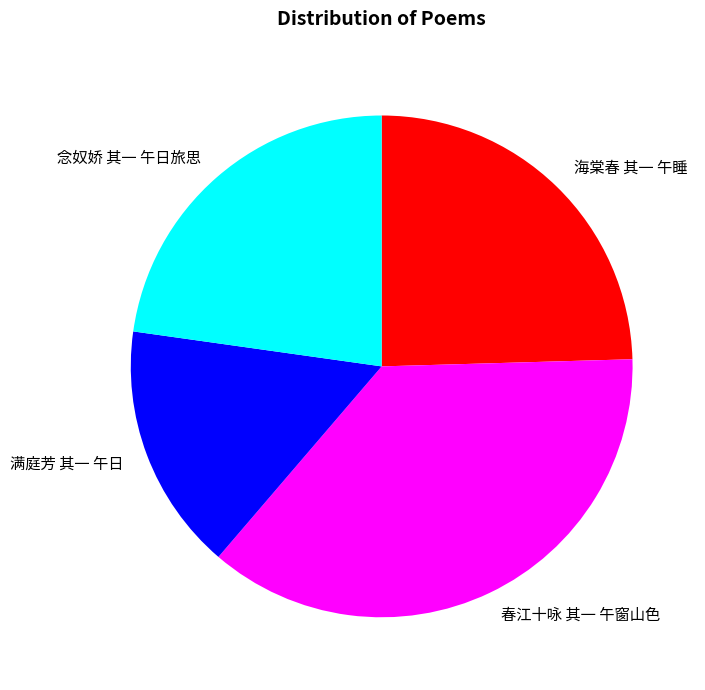

What is the ratio of the value at 念奴娇 其一 午日旅思 to the value at 海棠春 其一 午睡?

0.9